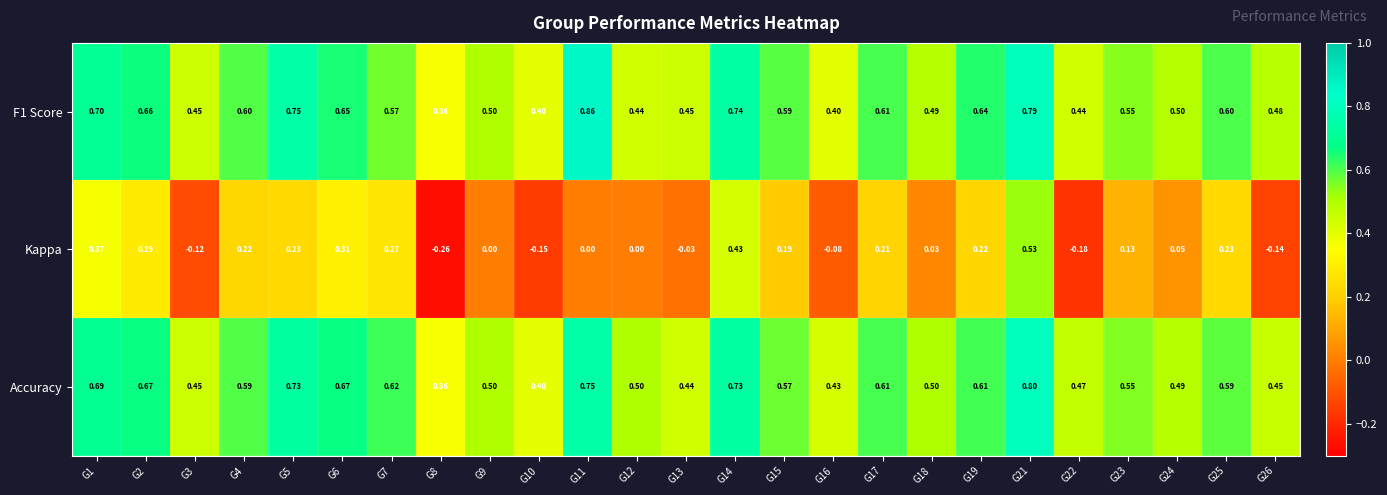

Between G9 and G19, which series saw the biggest shift?

Kappa